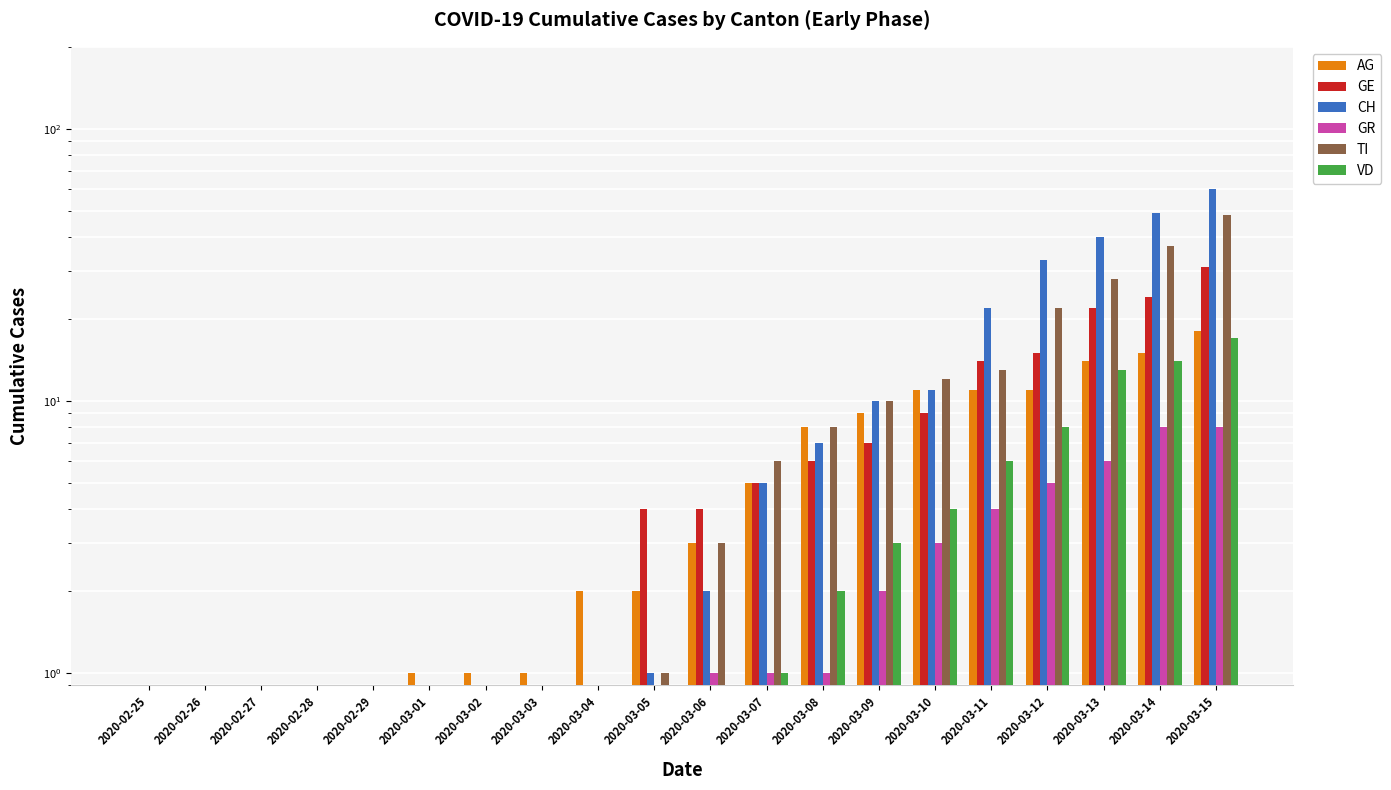

What are all the series names shown in the legend?

AG, GE, CH, GR, TI, VD